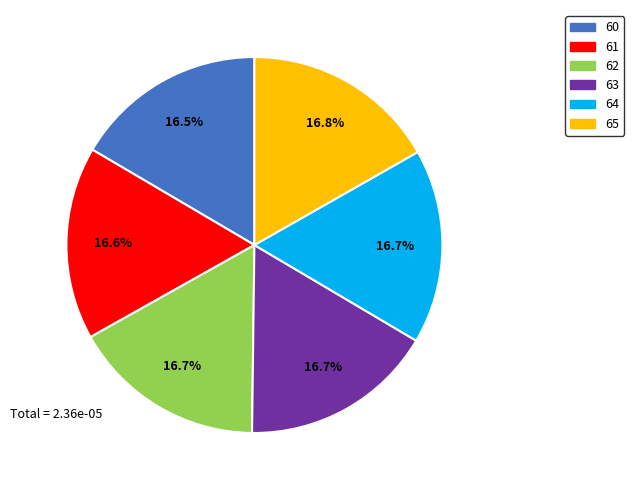

Does 65 represent more than half of the total?

No